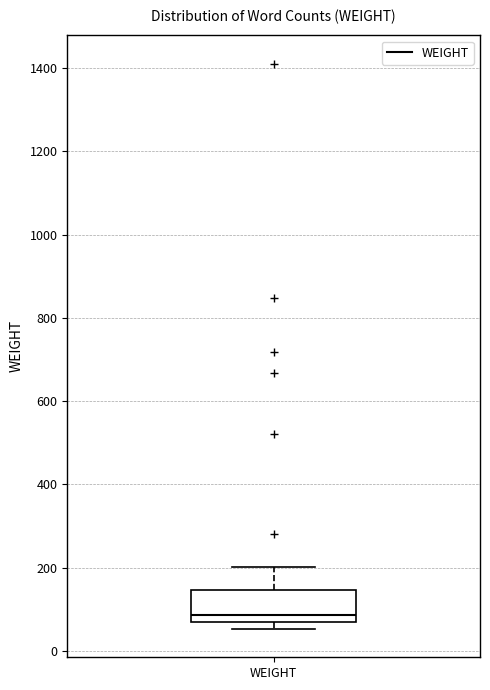

Read this box plot against the y-axis: the position of the median line, the range covered by the box, and the ends of both whiskers. The values are not printed on the chart, so give them approximately, as read against the axis.

median 80 (just above the box's lower edge), box 80 to 140, whiskers 60 to 200